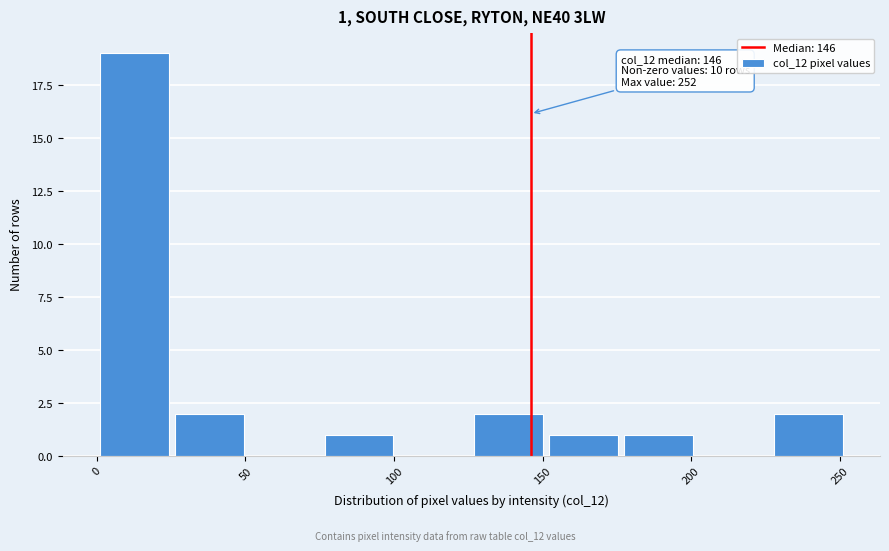

Which range on the x-axis has the tallest bar?

0 to 25